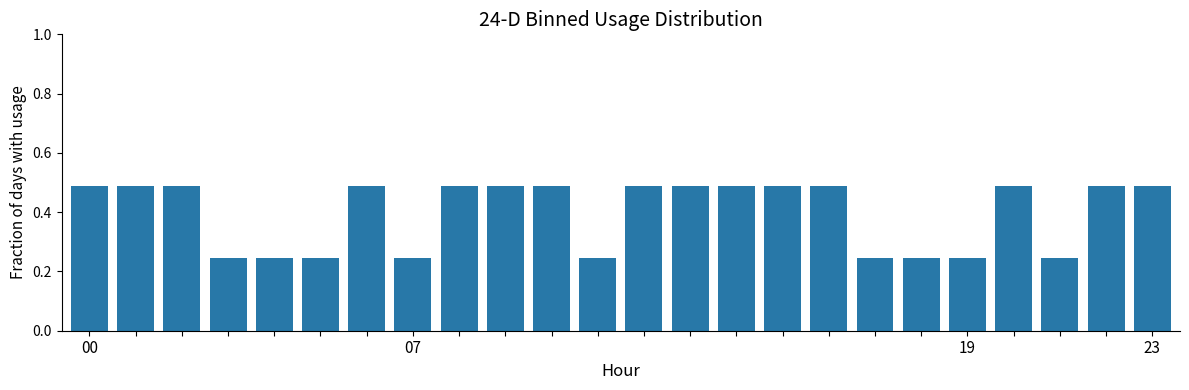

What is the average value?

0.4